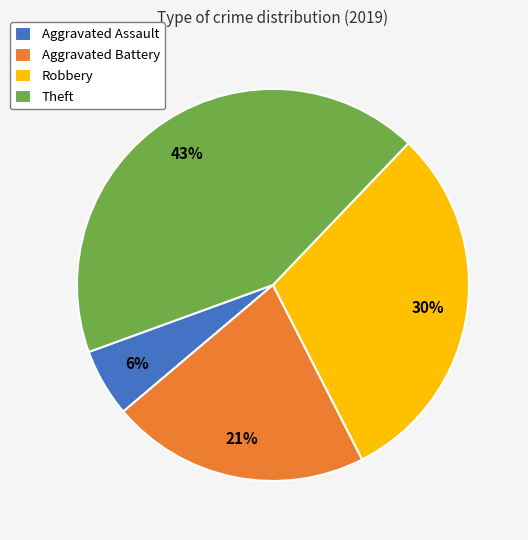

To the nearest percent, what is the difference between the largest and smallest slice percentages?

37%